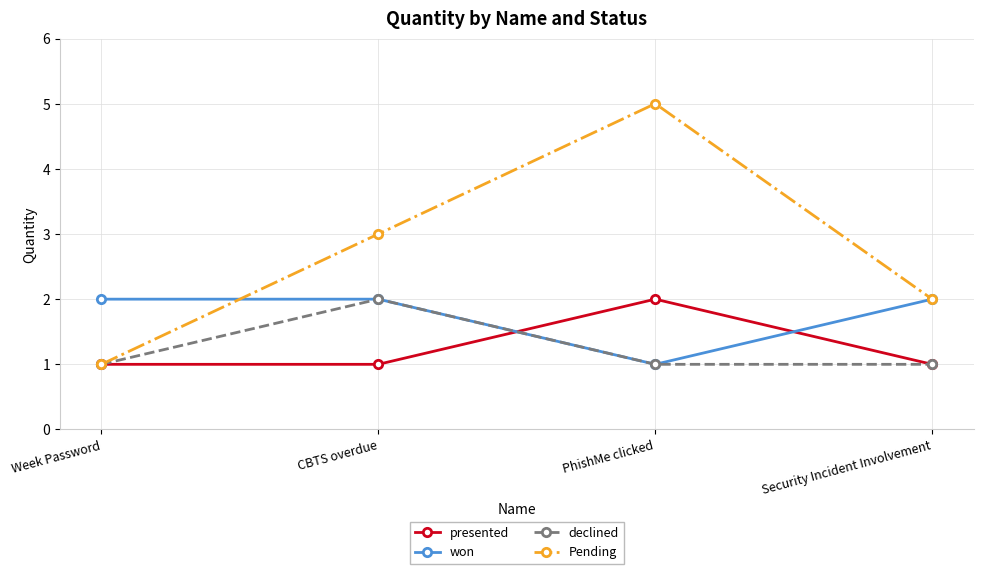

After their last crossing, which series has the higher values: presented or won?

won